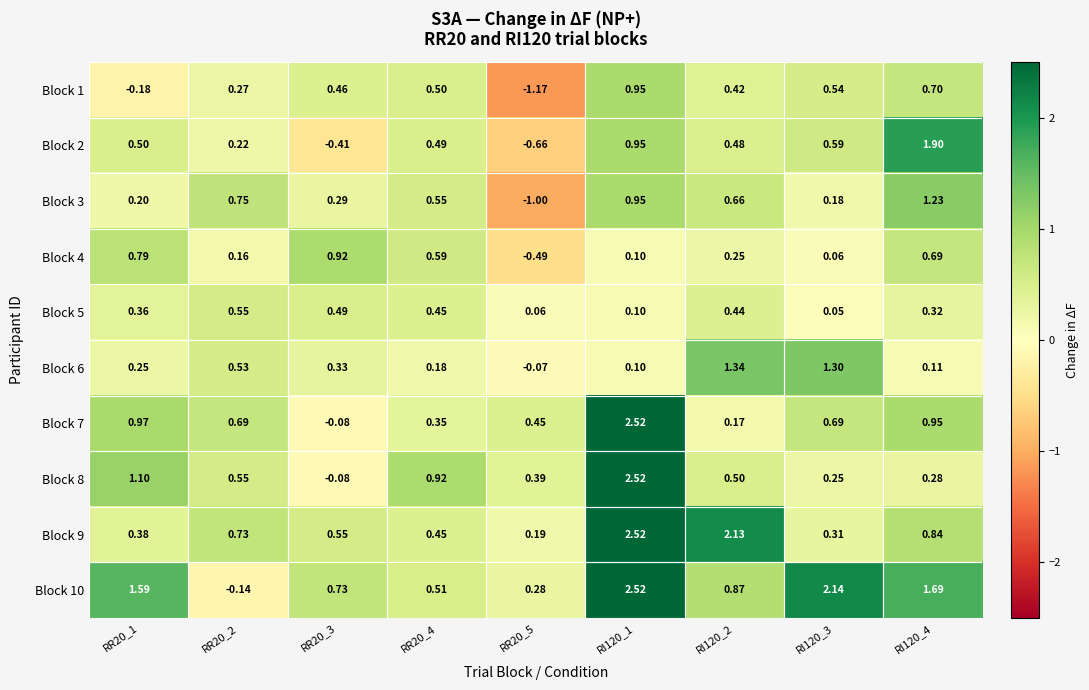

Is the value of Block 9 at RR20_3 greater than the value of Block 5 at RI120_1?

Yes